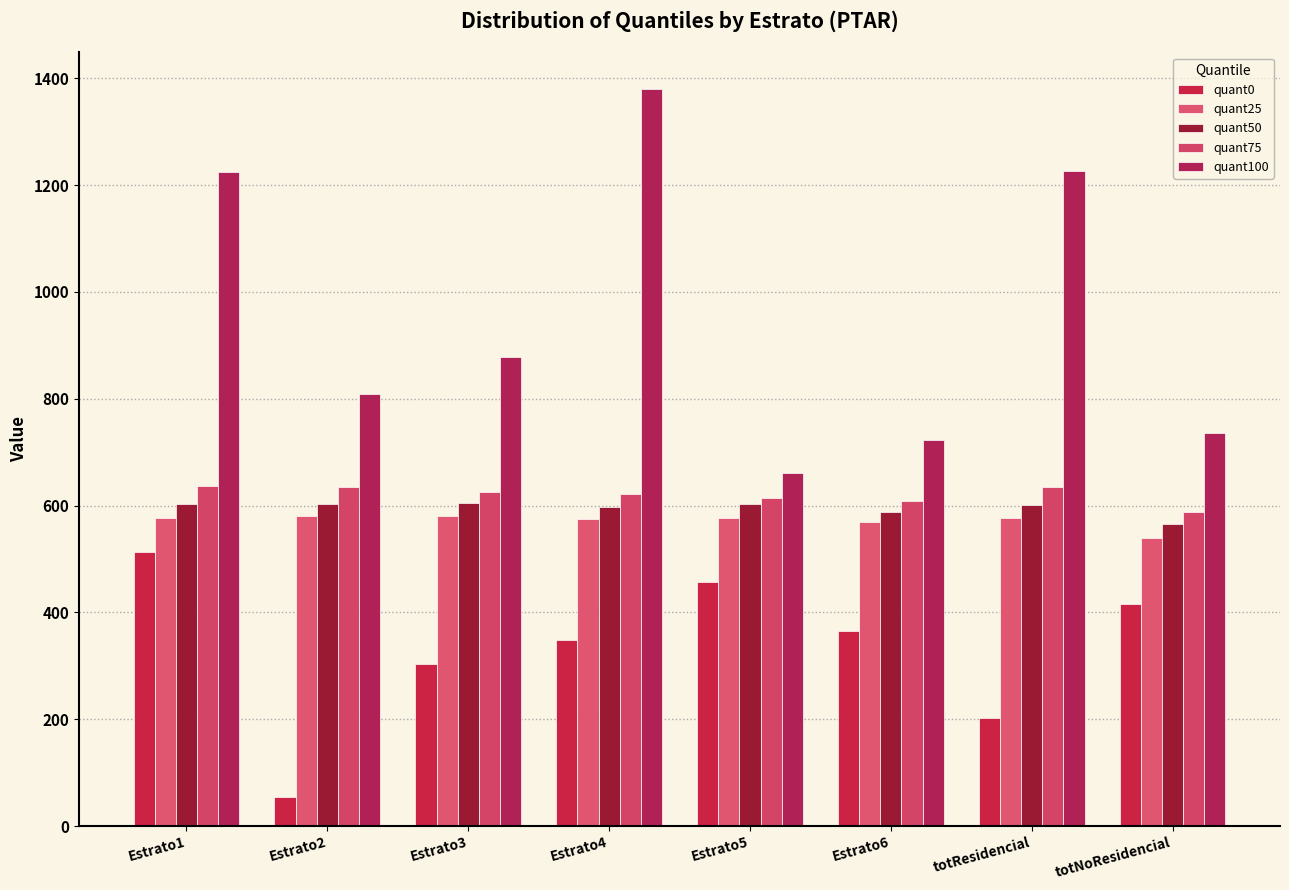

Rank the series by their maximum value, from lowest to highest.

quant0, quant25, quant50, quant75, quant100